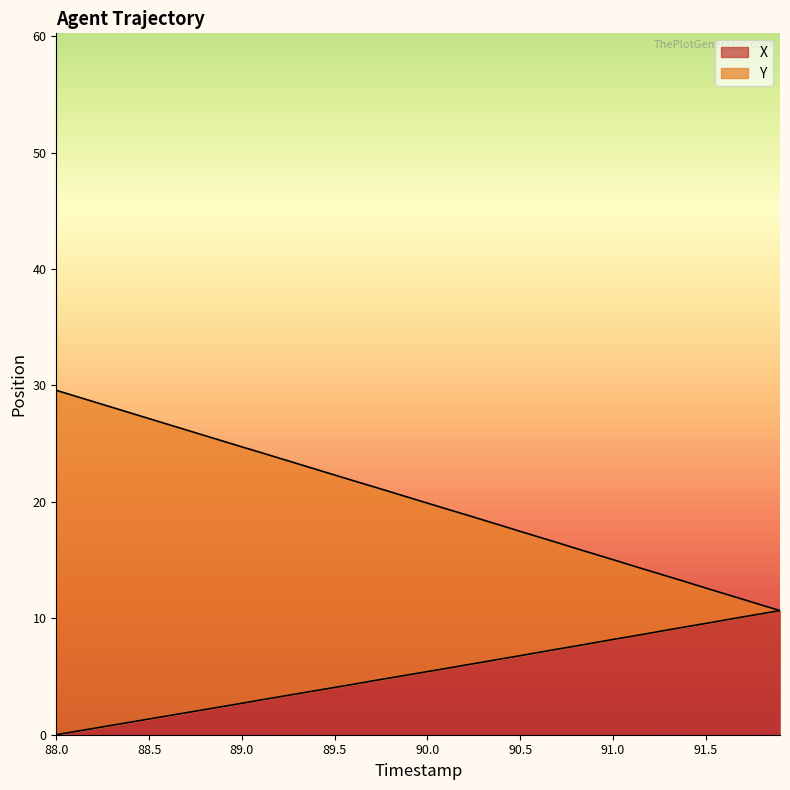

What is the total value across all series at 88.0?

29.6